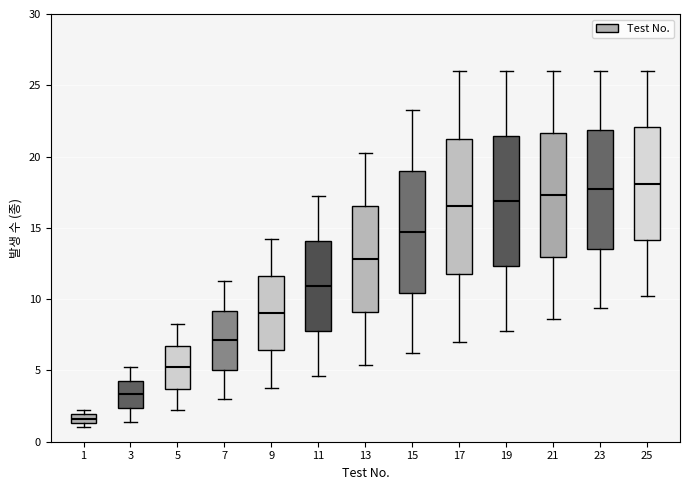

Where does the upper whisker of the box at x = 7 end on the y-axis? The values are not printed on the chart, so give them approximately, as read against the axis.

11.5